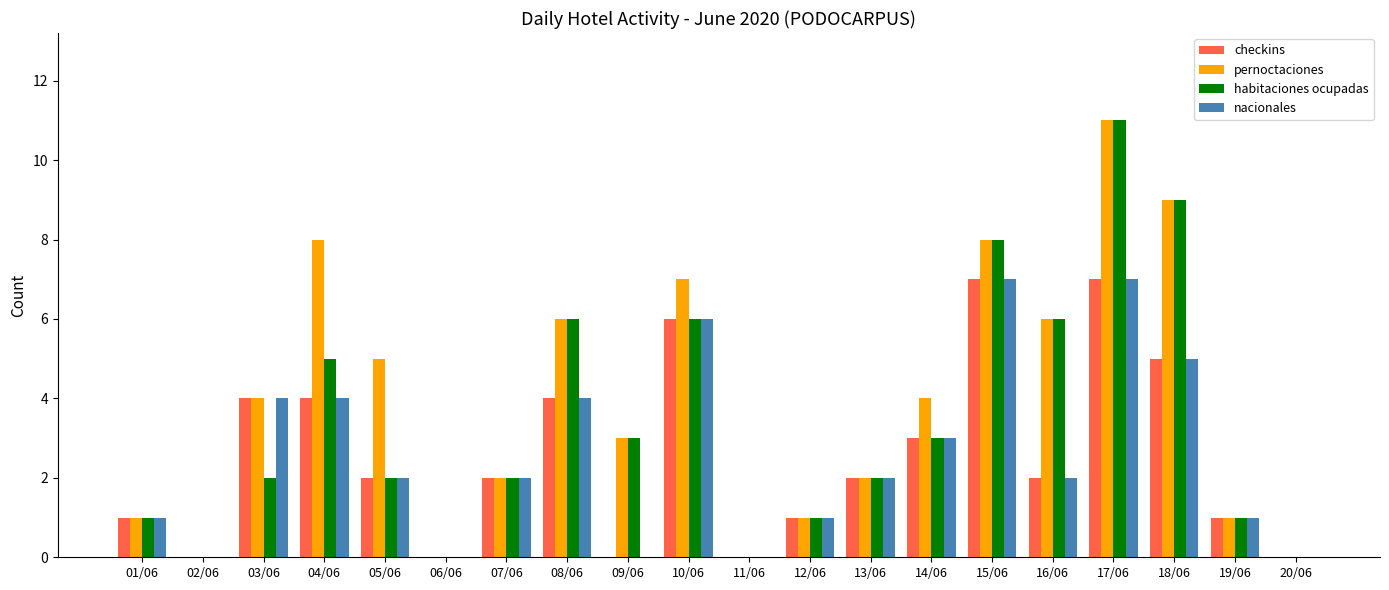

How many series are shown in this chart?

4